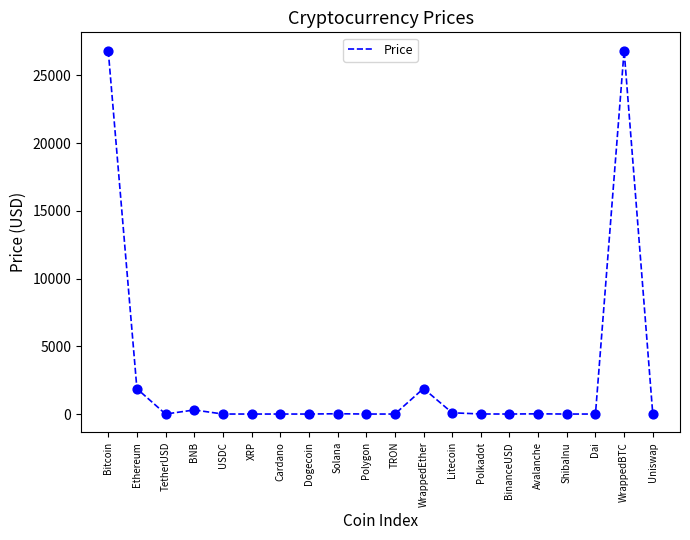

What is the change in value from Bitcoin to USDC?

-26805.9